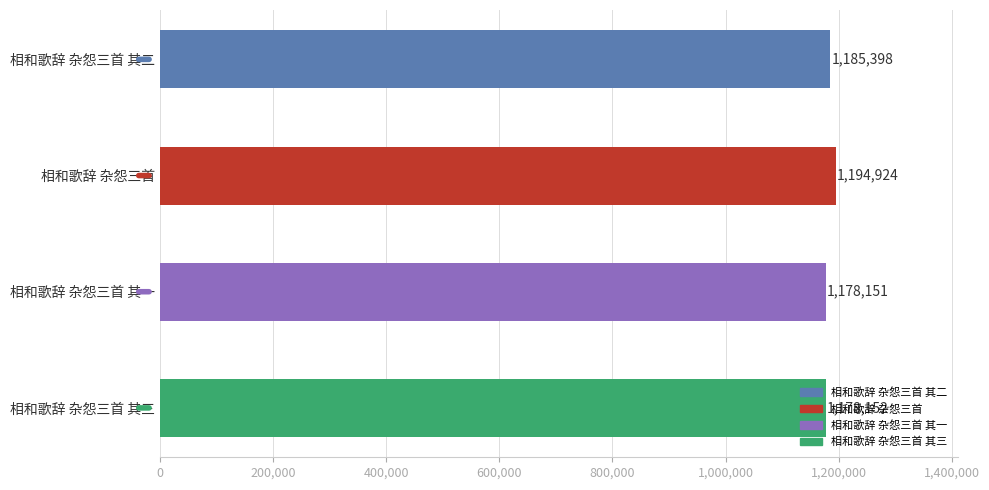

Which category has the lowest value across all series?

相和歌辞 杂怨三首 其一